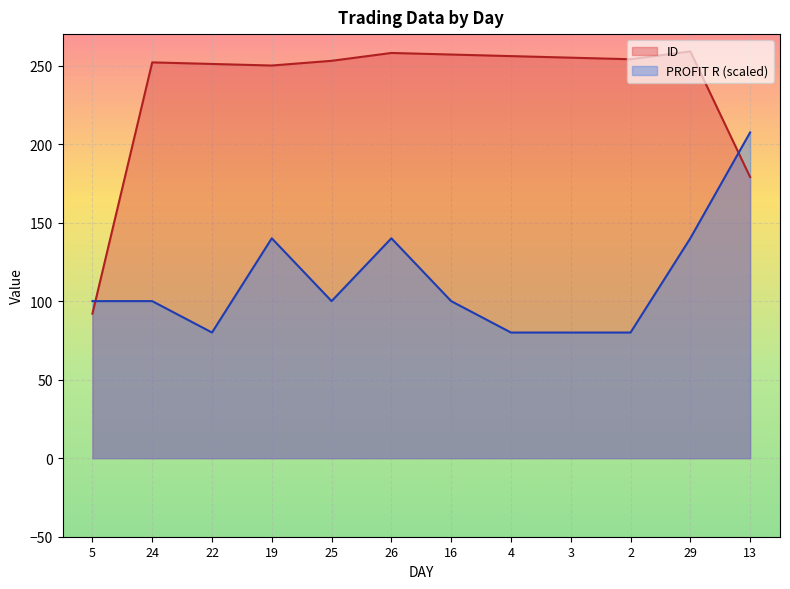

What is the sum of the ID values at 25 and 26?

511.0